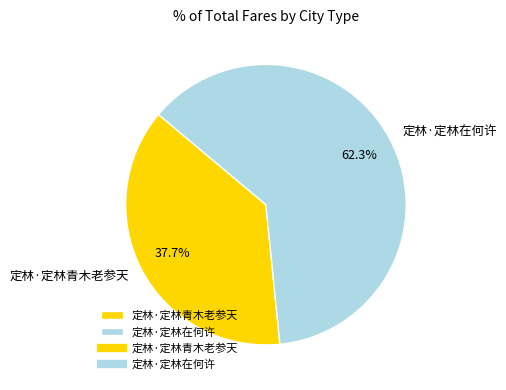

What is the ratio of the value at 定林·定林青木老参天 to the value at 定林·定林在何许?

0.6